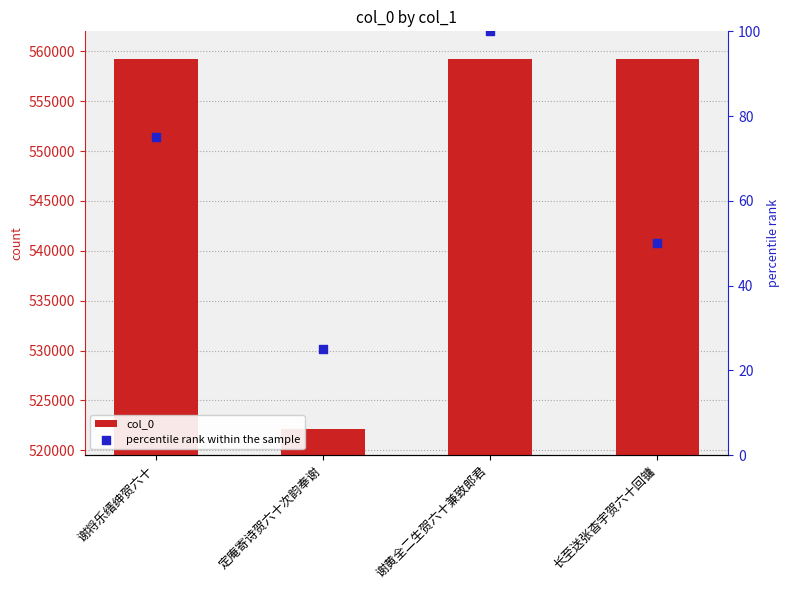

Which series reaches the minimum Y coordinate?

percentile rank within the sample